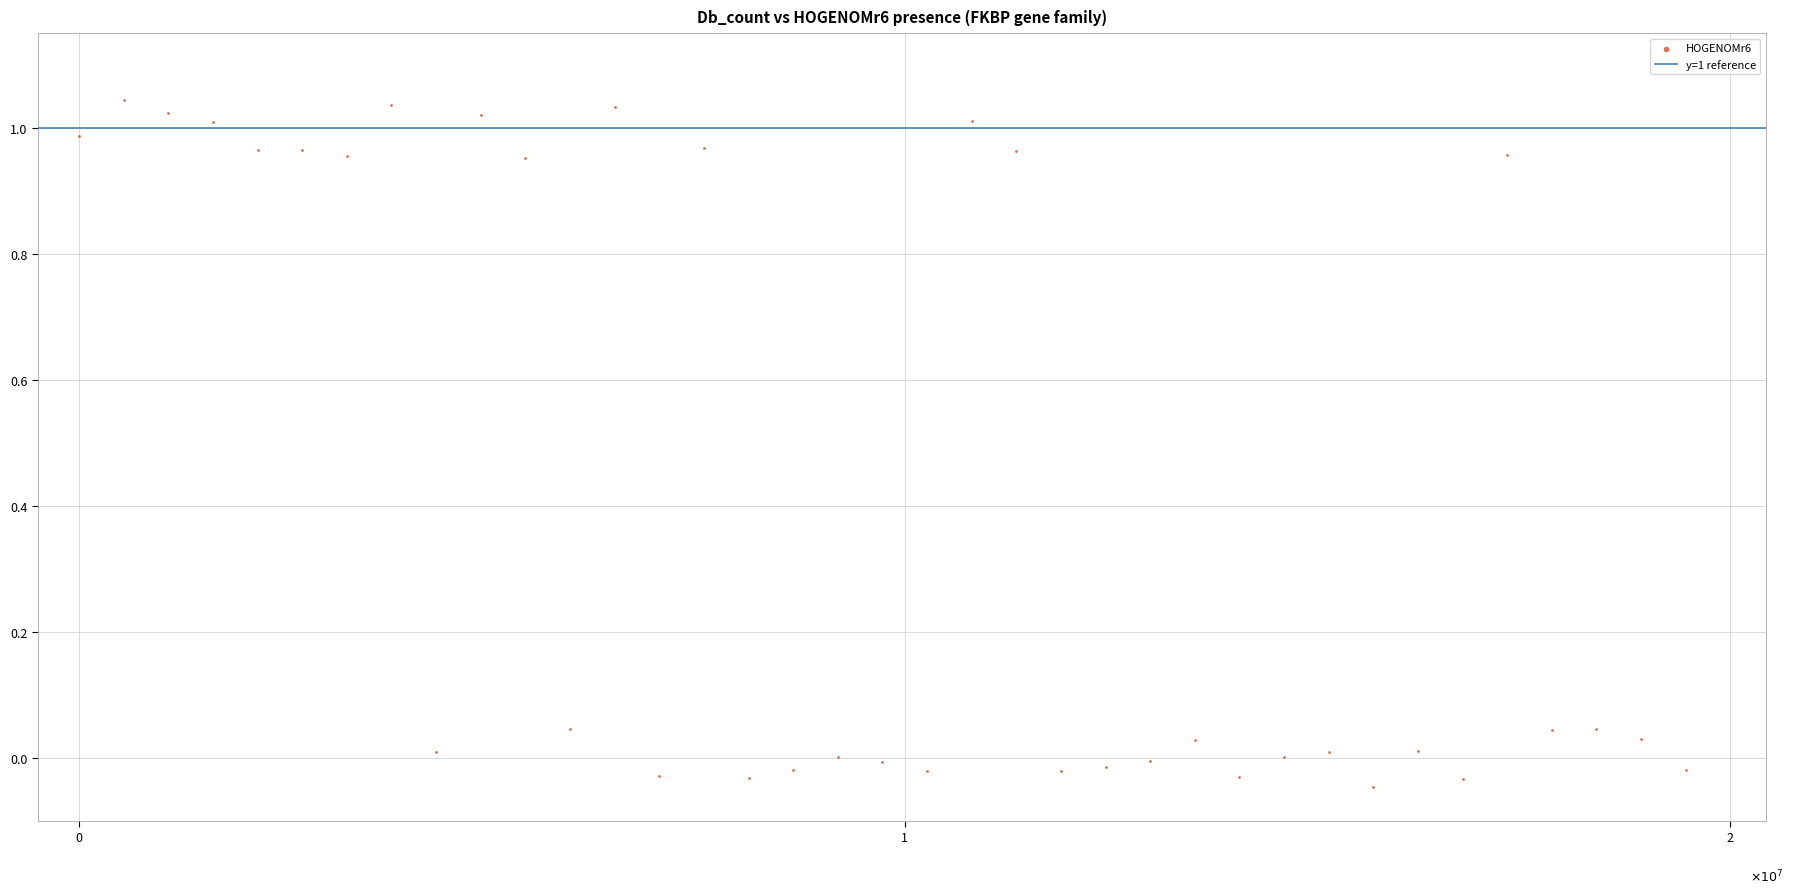

What is the range of Y values (max minus min)?

1.1